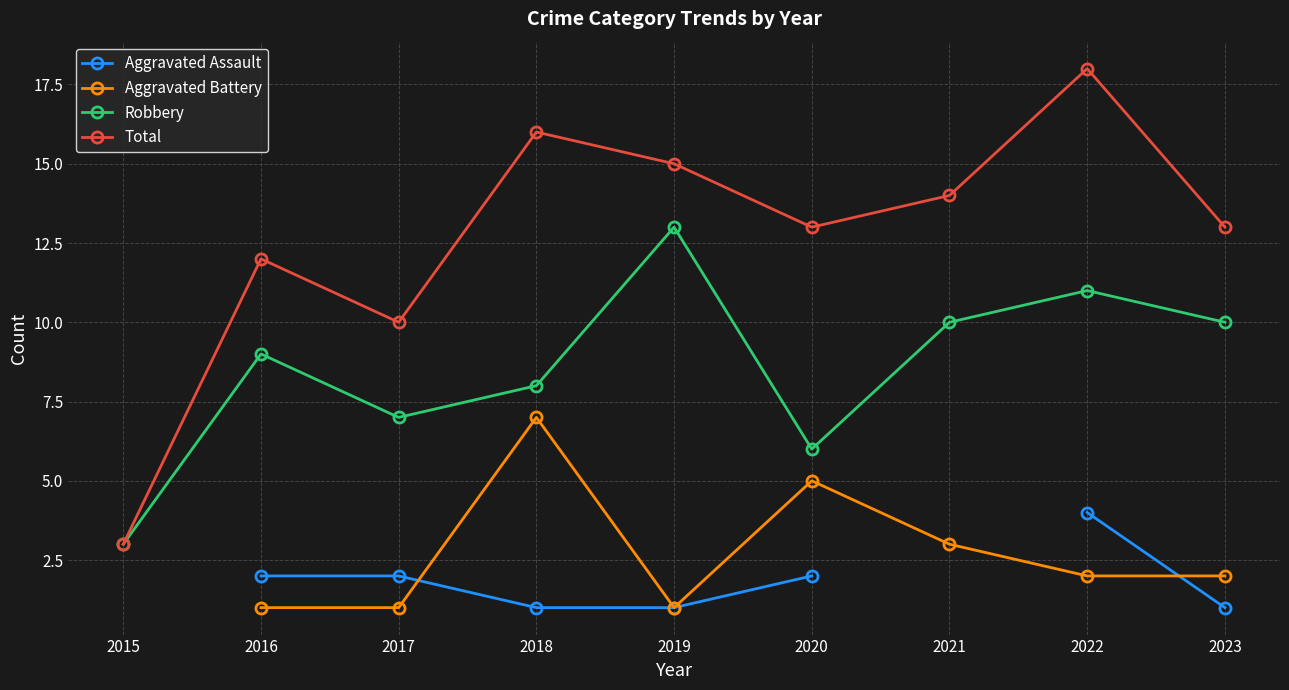

Read the Aggravated Battery value at 2023.

2.0